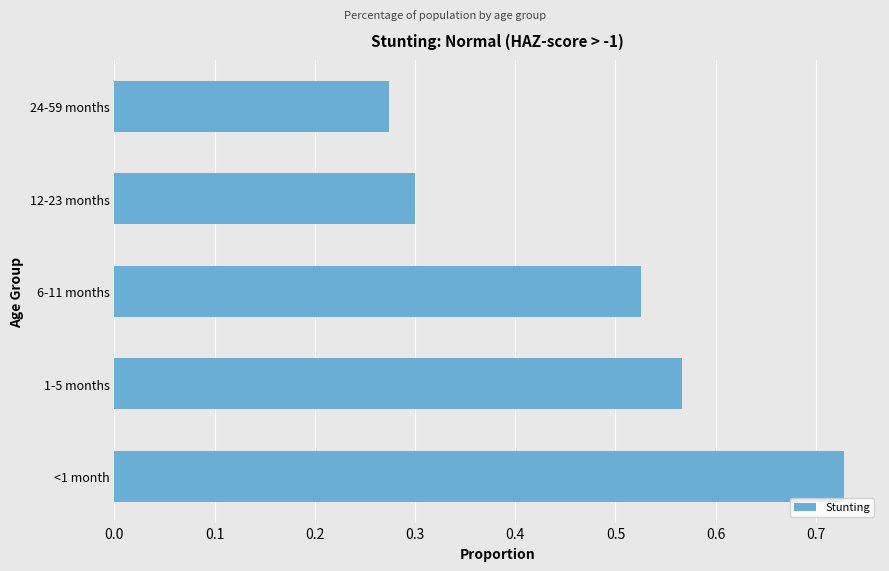

Which category has the lowest value across all series?

24-59 months